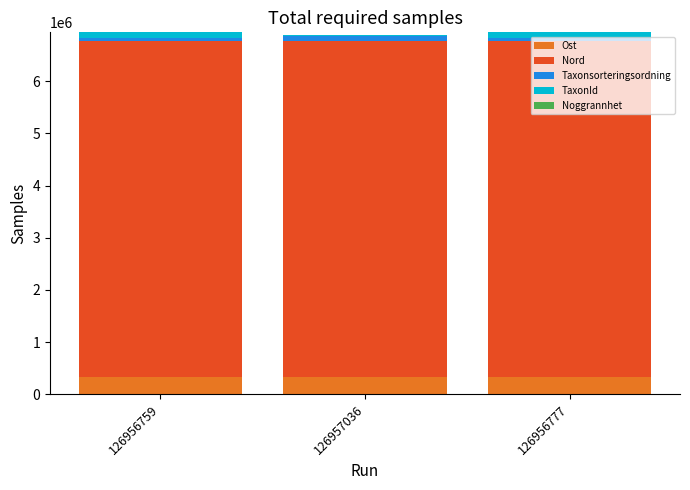

Count the number of categories in the chart.

3